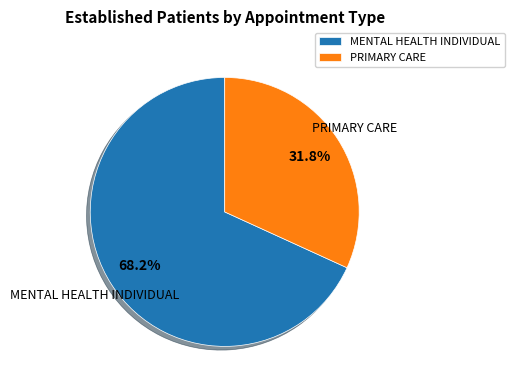

What is the smallest slice in the pie chart?

PRIMARY CARE